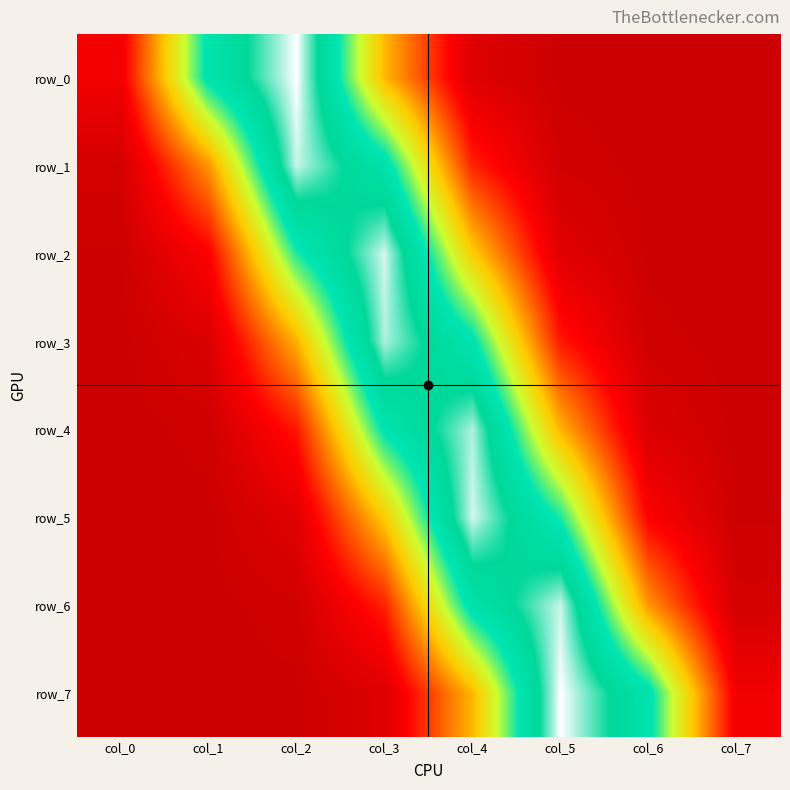

The value of row_3 at col_1 is 0.0. True or false?

True